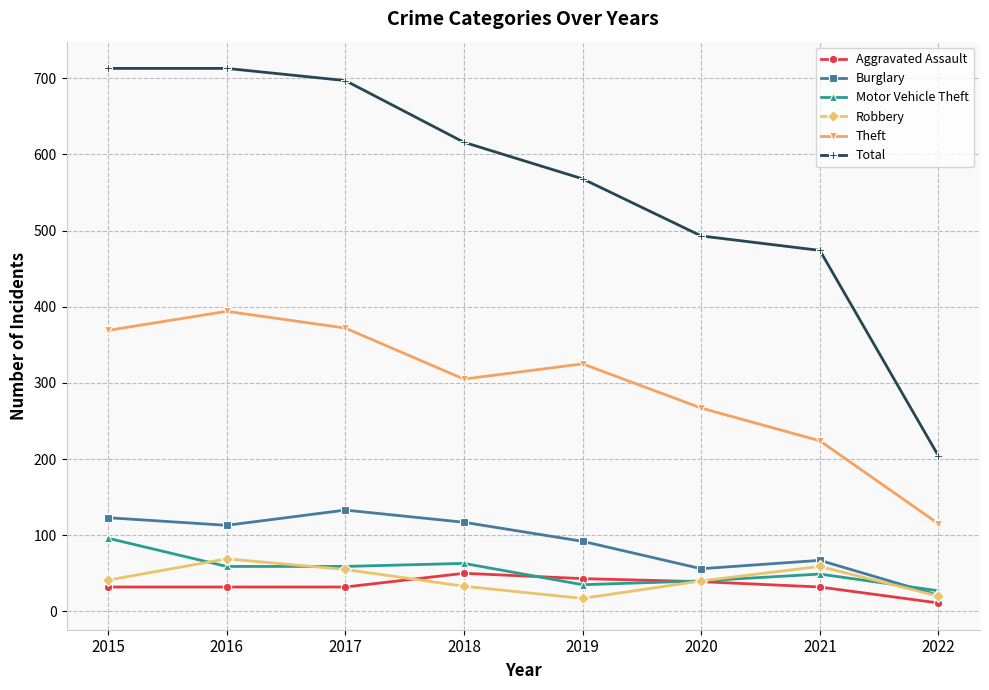

Which category has the lowest value in the Aggravated Assault series?

2022